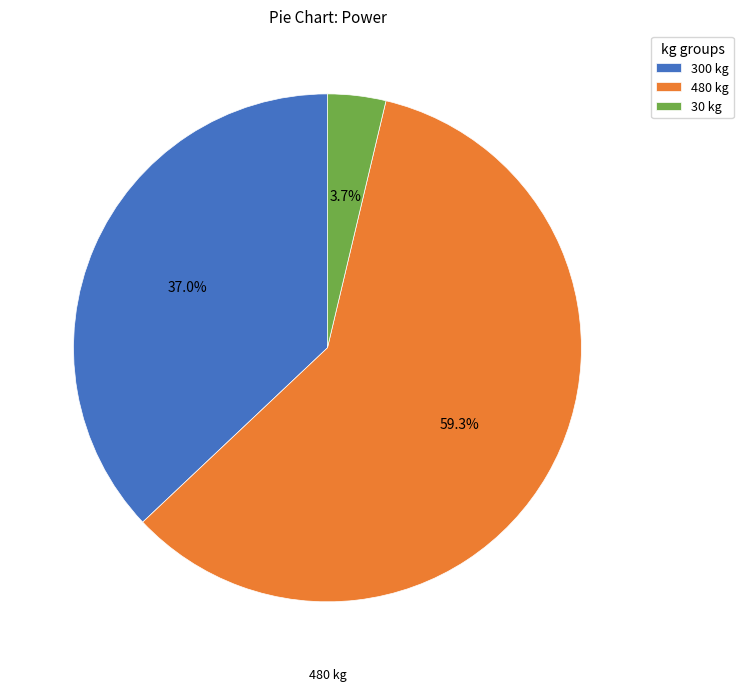

Does 480 kg represent more than half of the total?

Yes